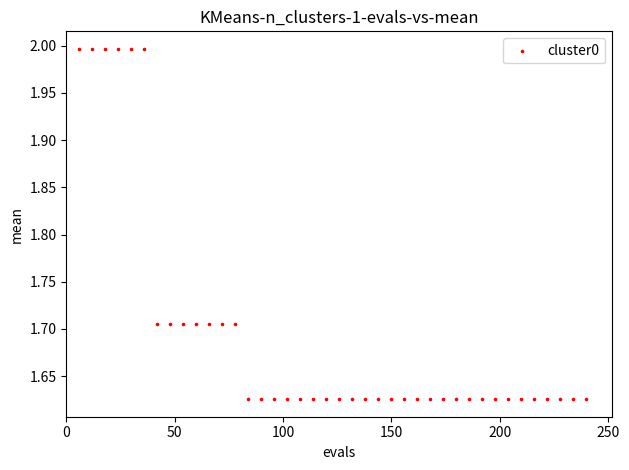

What is the range of X values (max minus min)?

234.0